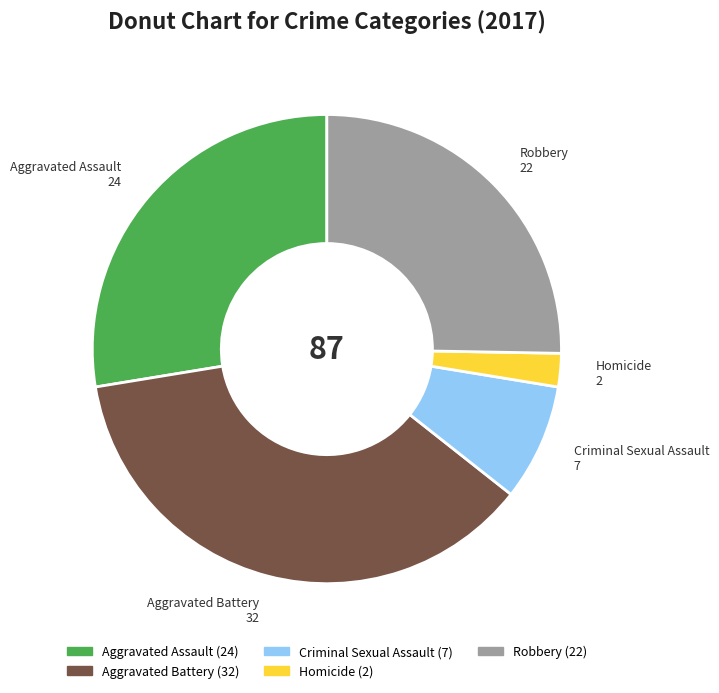

What is the smallest slice in the pie chart?

Homicide